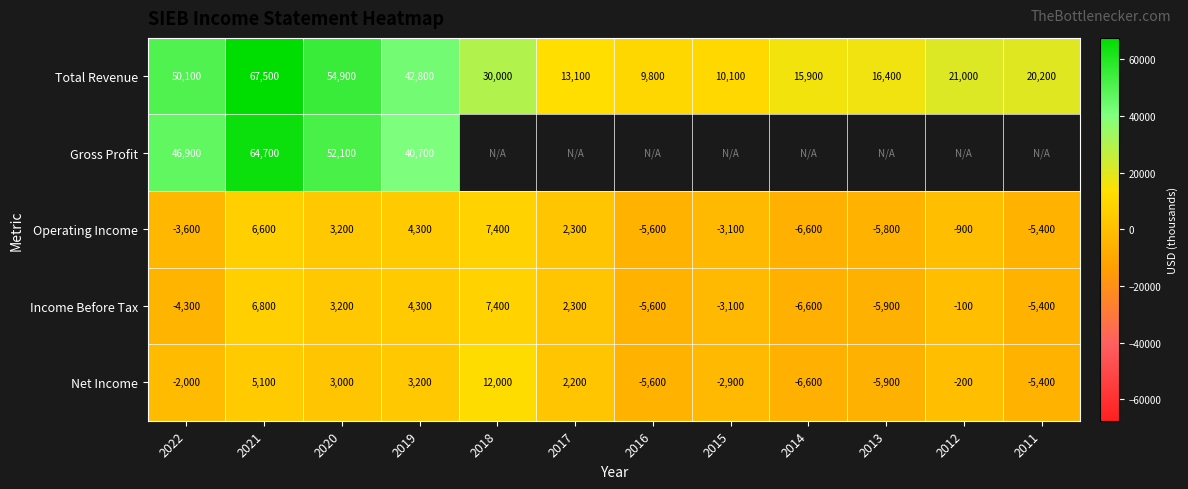

Is the value of Gross Profit at 2020 greater than the value of Operating Income at 2017?

Yes